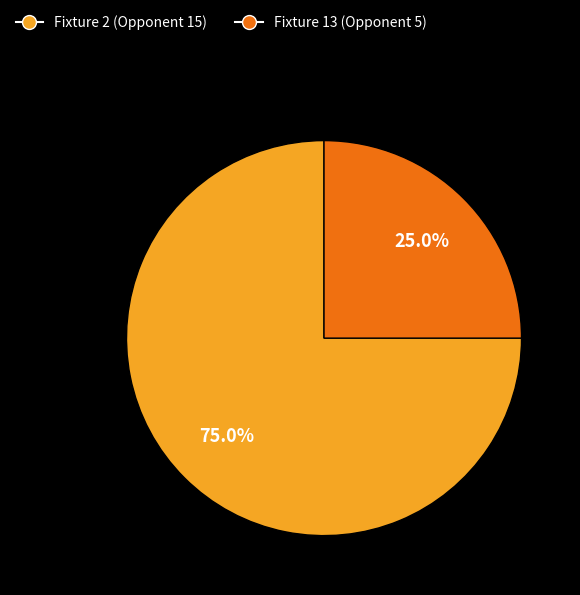

What percentage is the Fixture 2 (Opponent 15) slice, to the nearest percent?

75%